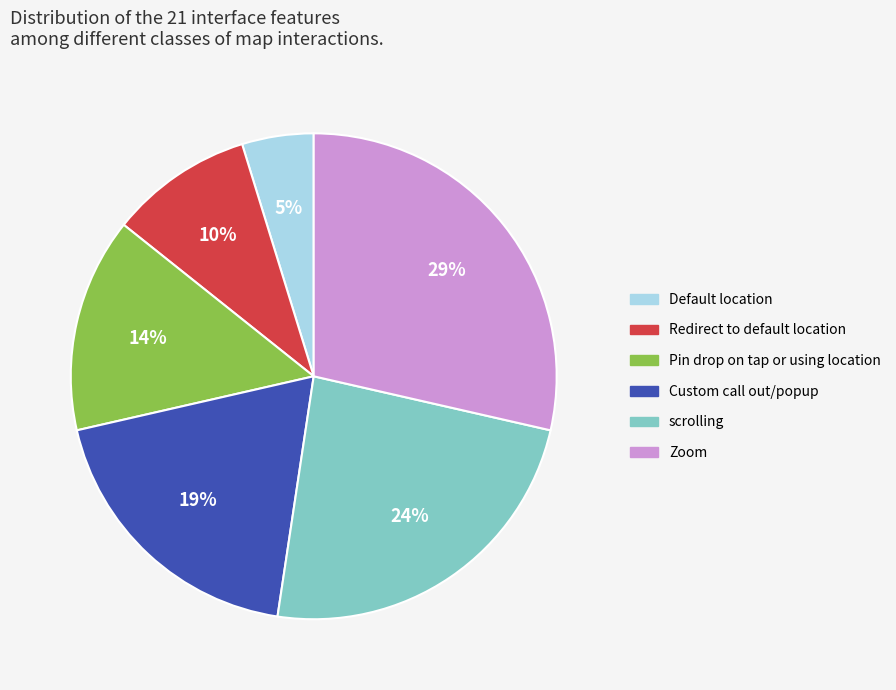

Which category has the smallest portion of the pie?

Default location